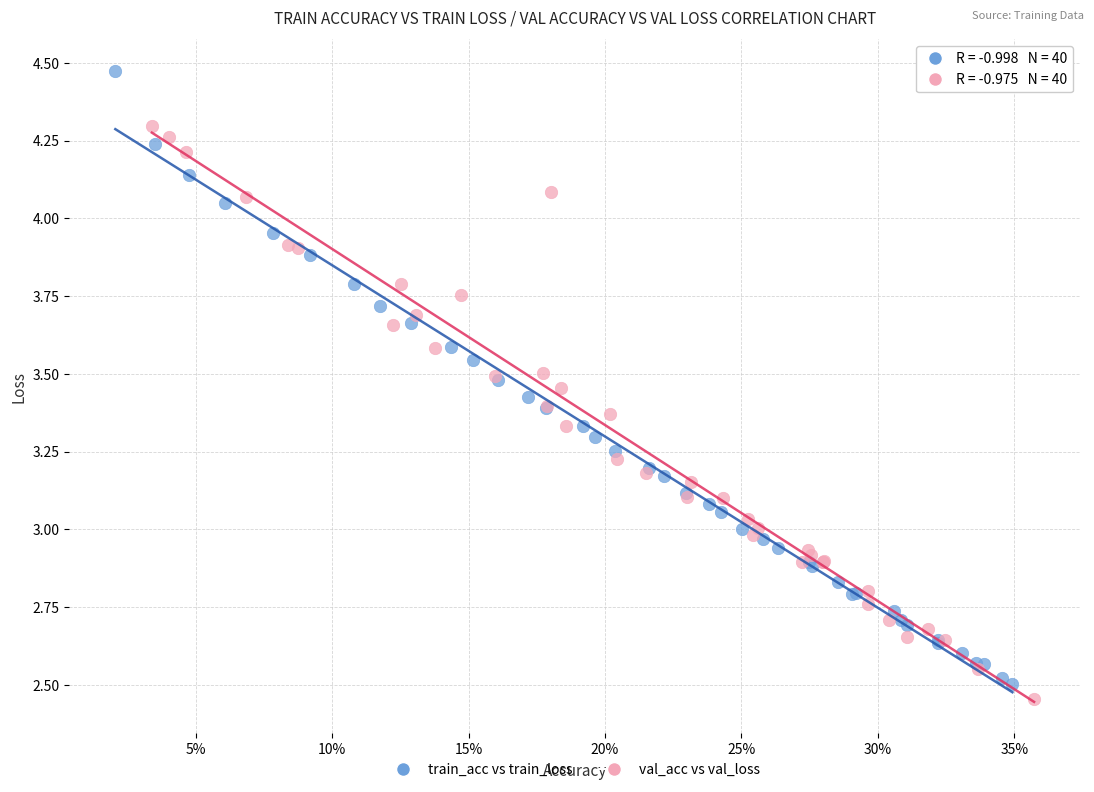

Which series has the largest Y range (max minus min)?

train_acc vs train_loss